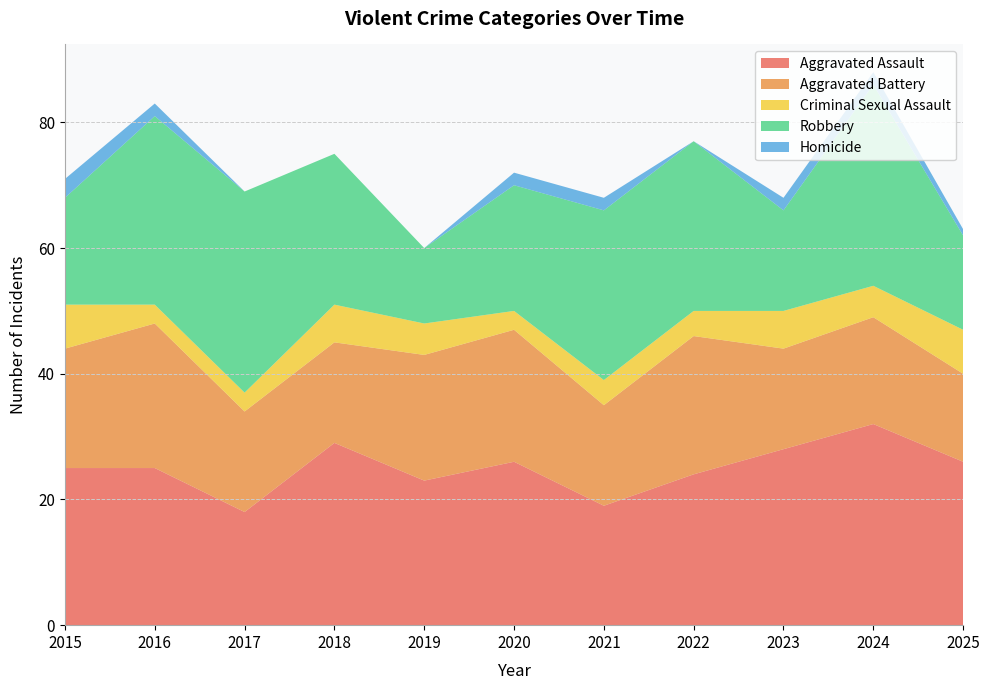

Reading left to right, transcribe all the data shown in this chart.

Aggravated Assault: 2015=25	2016=25	2017=18	2018=29	2019=23	2020=26	2021=19	2022=24	2023=28	2024=32	2025=26
Aggravated Battery: 2015=19	2016=23	2017=16	2018=16	2019=20	2020=21	2021=16	2022=22	2023=16	2024=17	2025=14
Criminal Sexual Assault: 2015=7	2016=3	2017=3	2018=6	2019=5	2020=3	2021=4	2022=4	2023=6	2024=5	2025=7
Robbery: 2015=17	2016=30	2017=32	2018=24	2019=12	2020=20	2021=27	2022=27	2023=16	2024=32	2025=15
Homicide: 2015=3	2016=2	2017=0	2018=0	2019=0	2020=2	2021=2	2022=0	2023=2	2024=2	2025=1